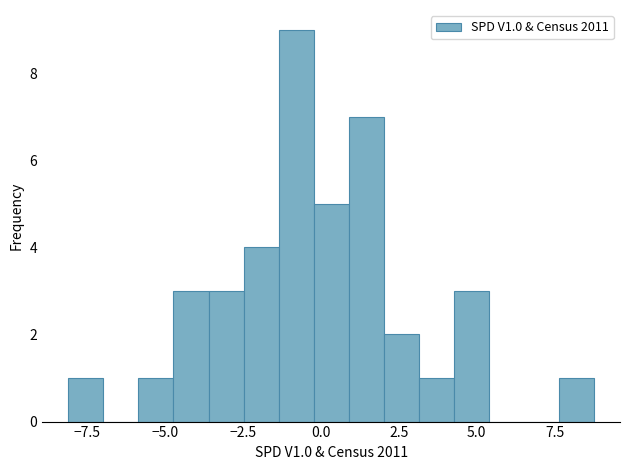

Read against the x-axis, roughly where is the centre of the tallest bar?

-1.0